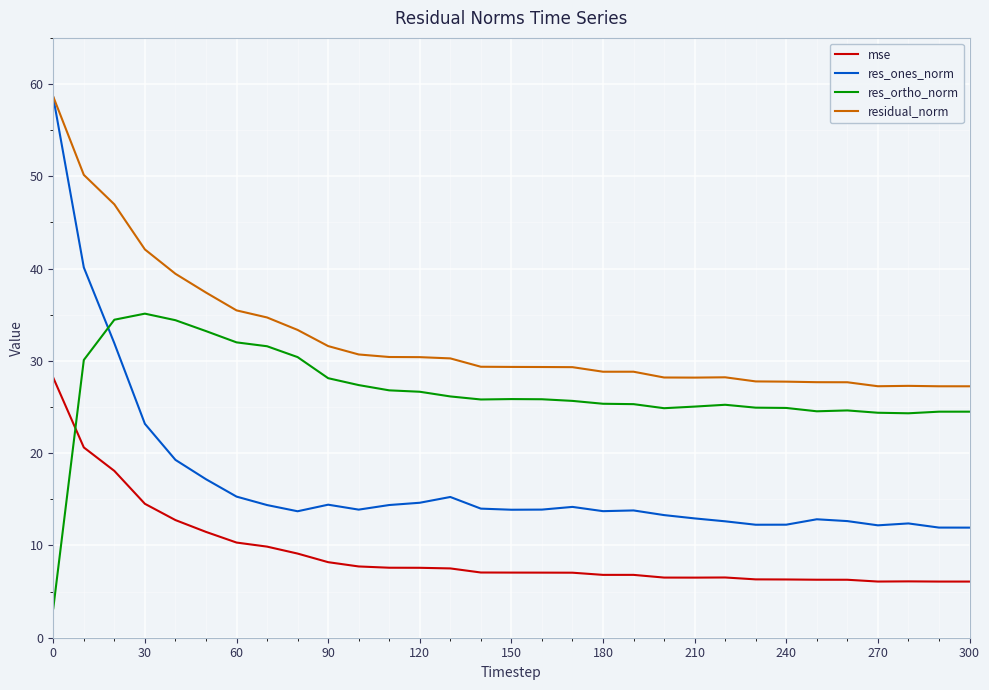

True or false: mse and res_ortho_norm intersect in this chart.

True